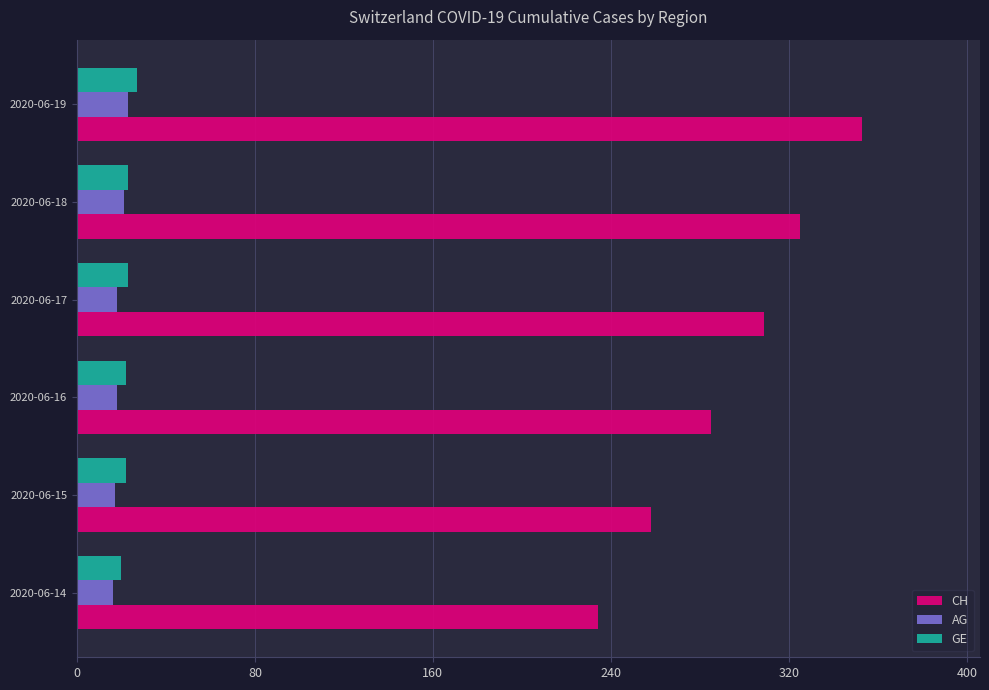

What is the sum of the GE values at 2020-06-18 and 2020-06-15?

45